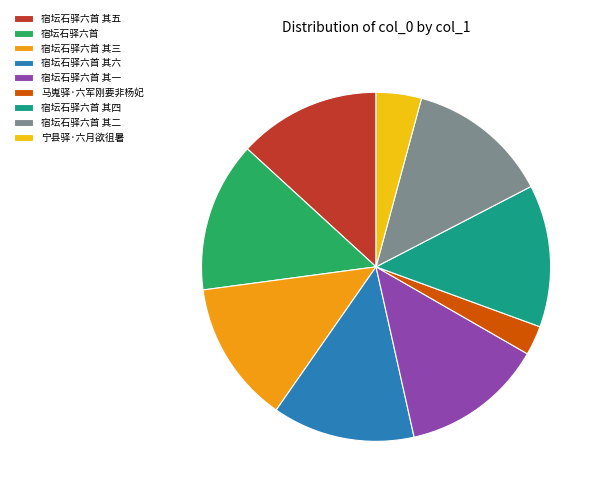

Do 宿坛石驿六首 and 宿坛石驿六首 其二 together represent more than half of the pie?

No